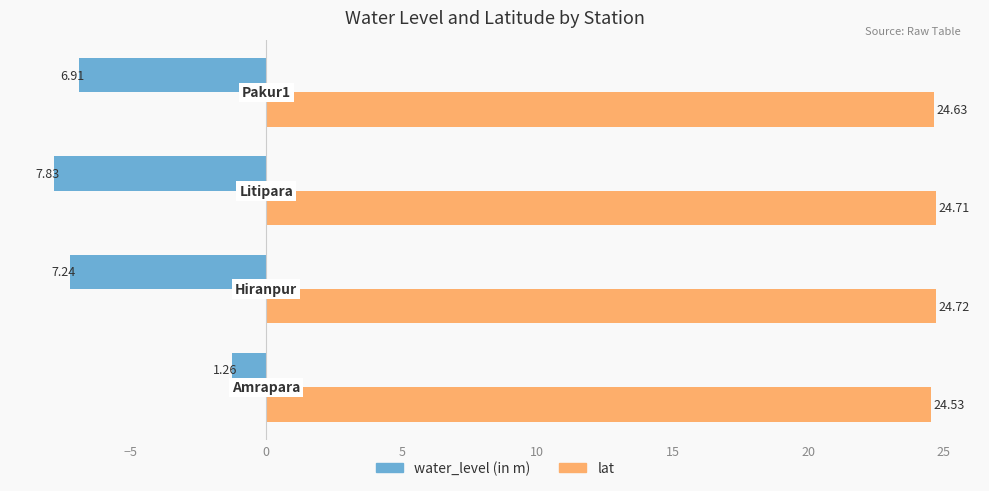

What is the difference between the maximum and minimum values in the lat series?

0.2